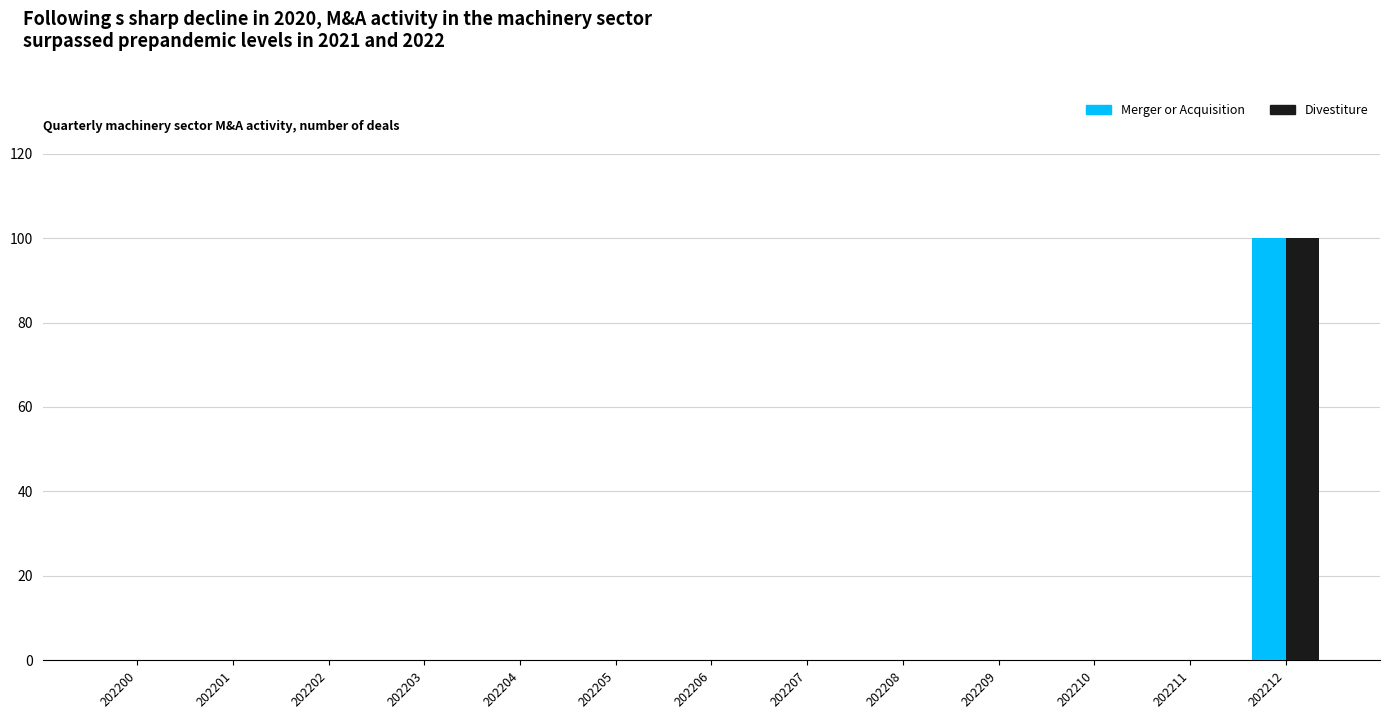

At which category is the sum across all series the highest?

202212